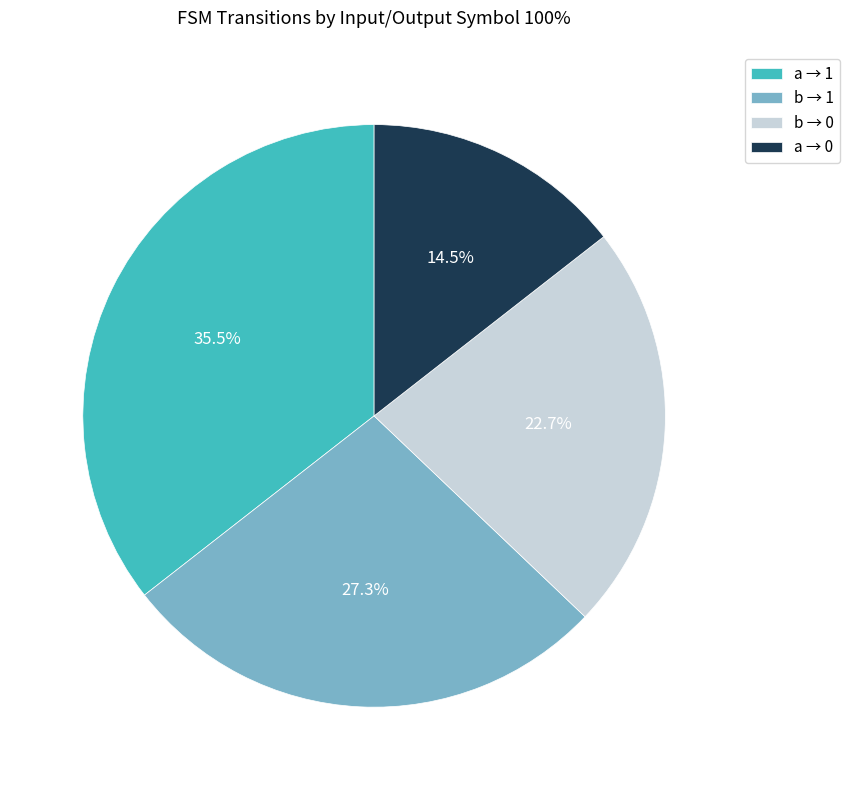

What portion of the pie excludes b → 0?

77.3%